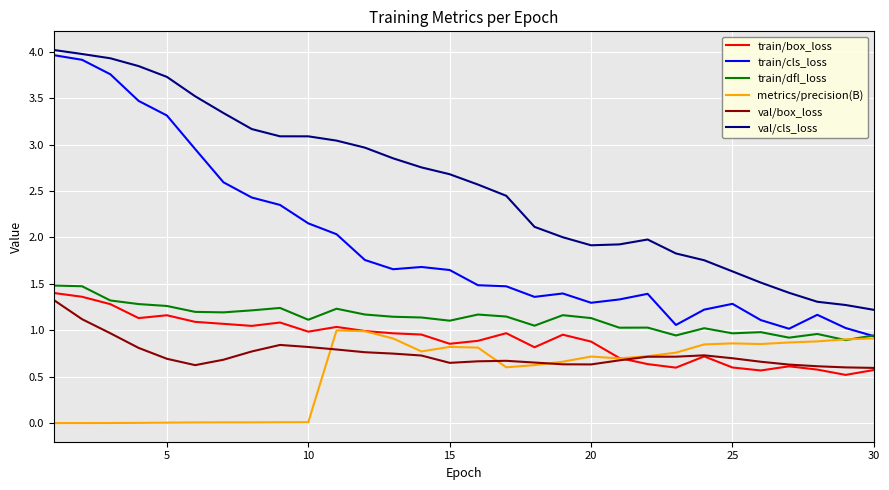

What is the lowest value of the val/cls_loss series?

1.2